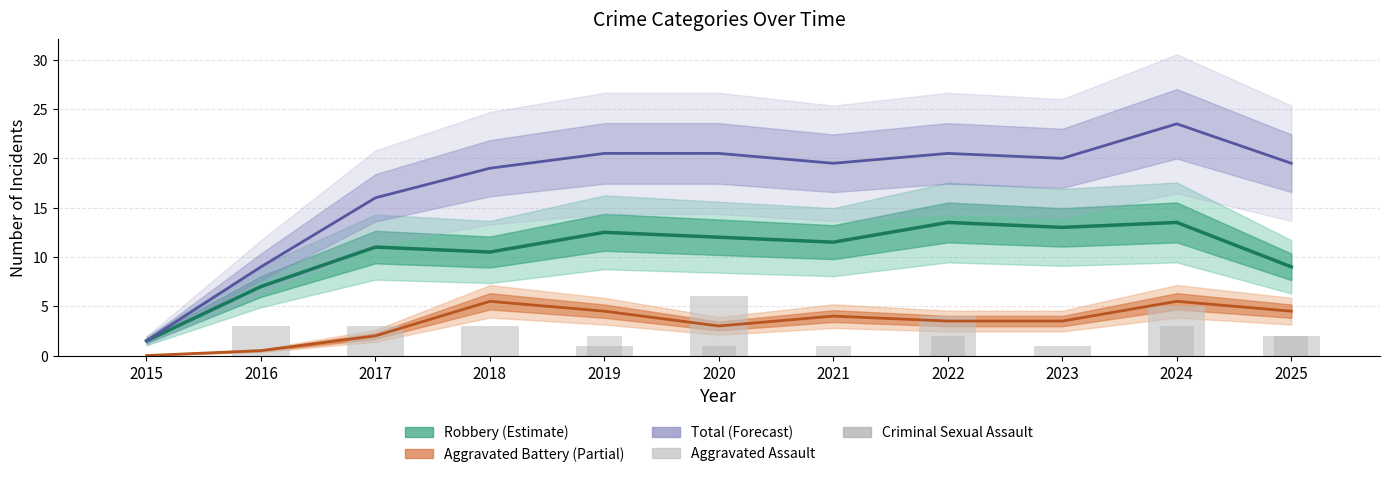

The Total series shows 19.0 at 2018. True or false?

True